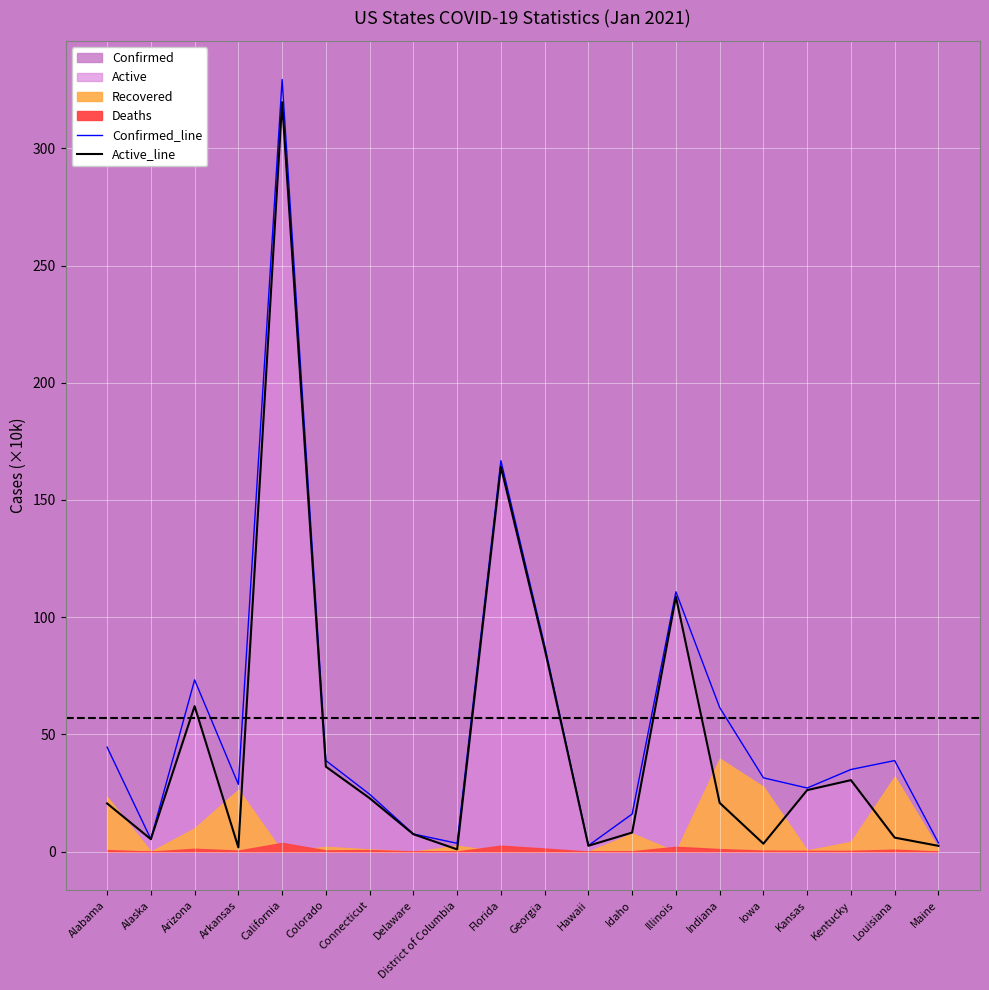

Which category has the highest value in the Active_line series?

California